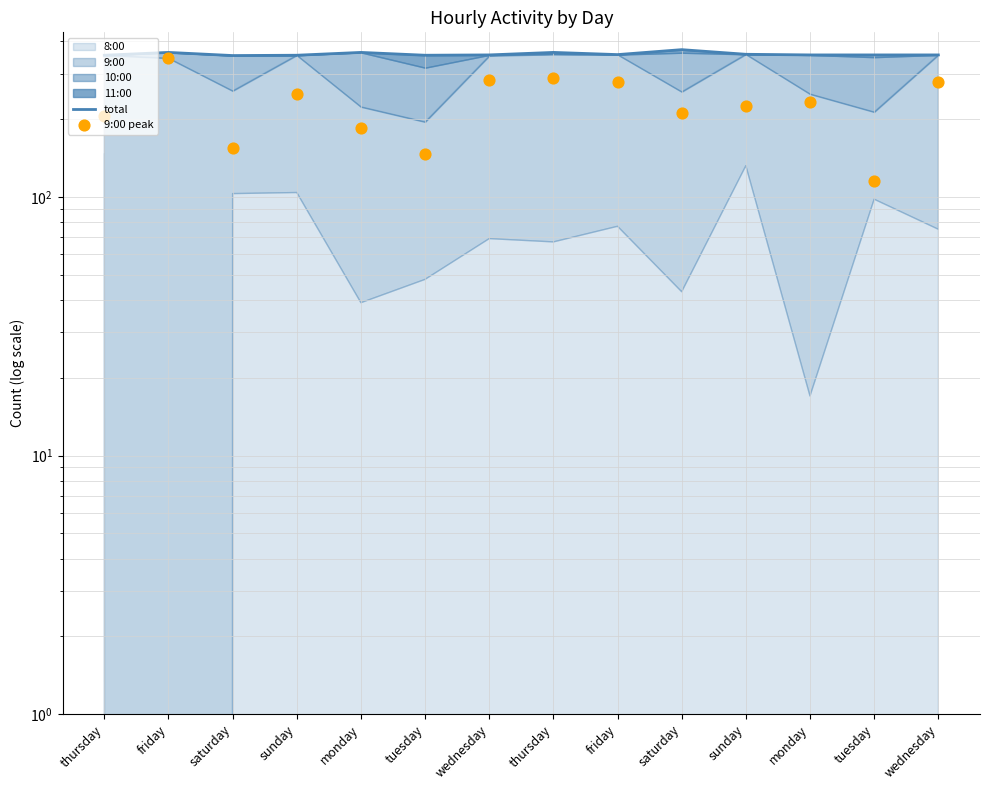

Which series reaches the maximum Y coordinate?

total